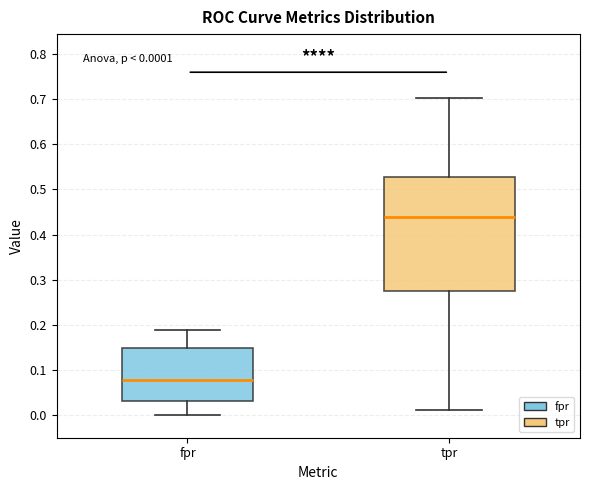

Which box has the lowest median line?

fpr